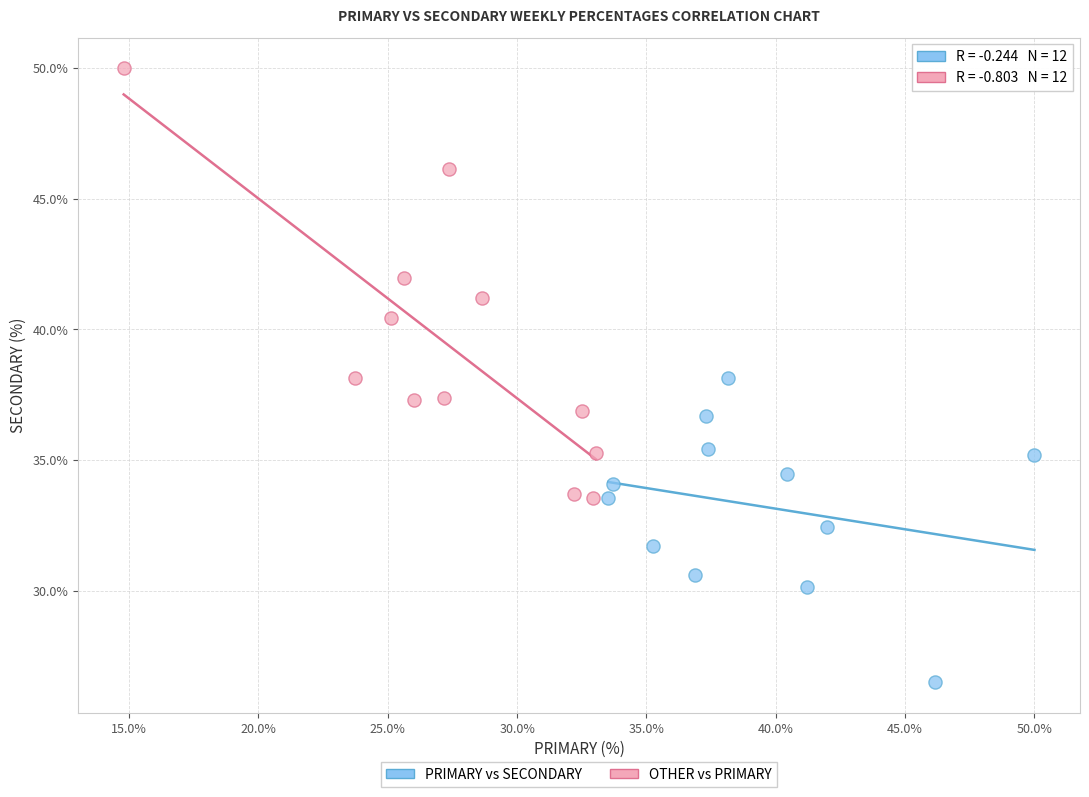

Which series contains the highest Y value?

OTHER vs PRIMARY